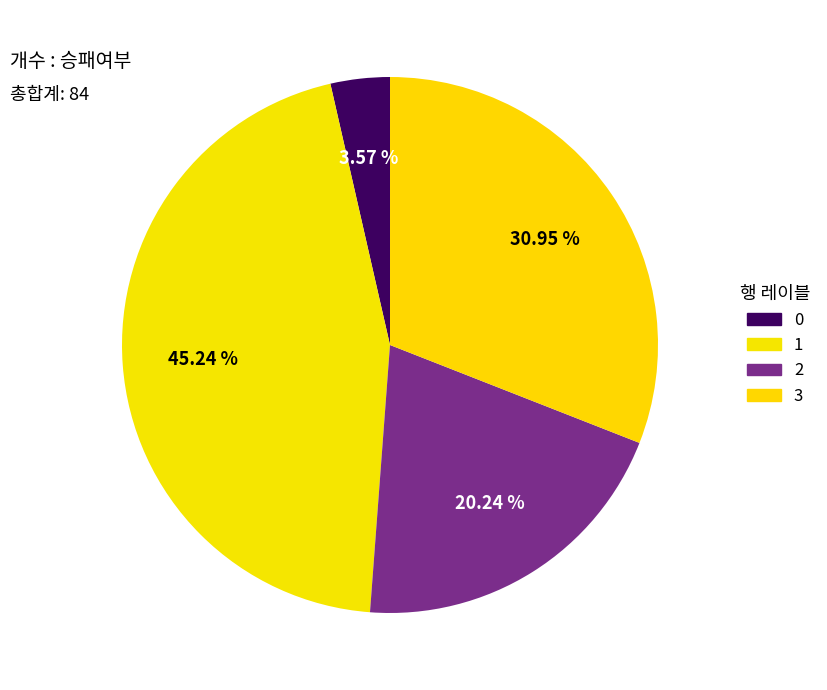

Count the number of slices in the pie.

4